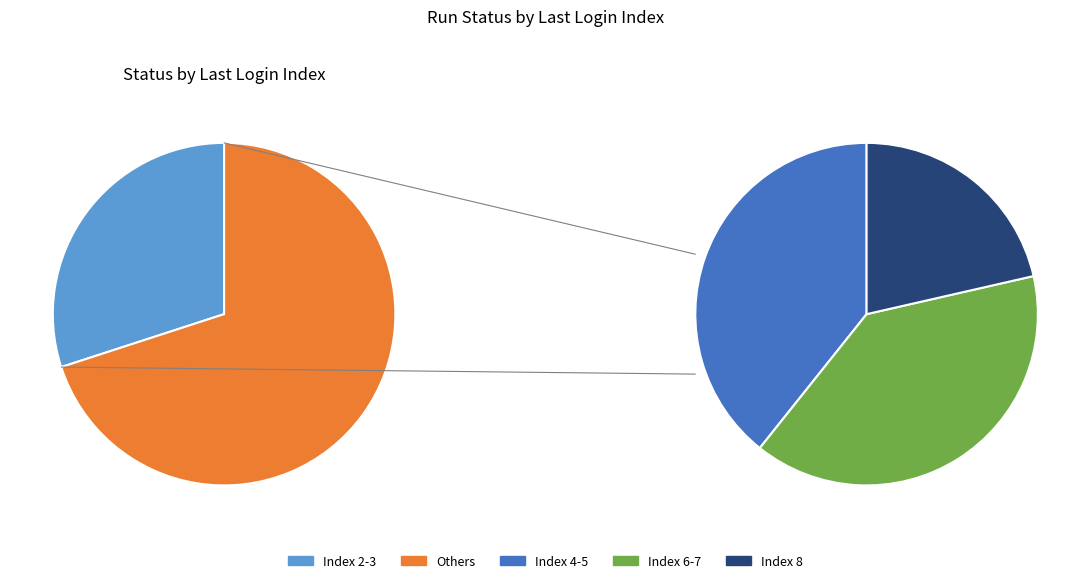

The 18 slice represents 1% of the pie. True or false?

False